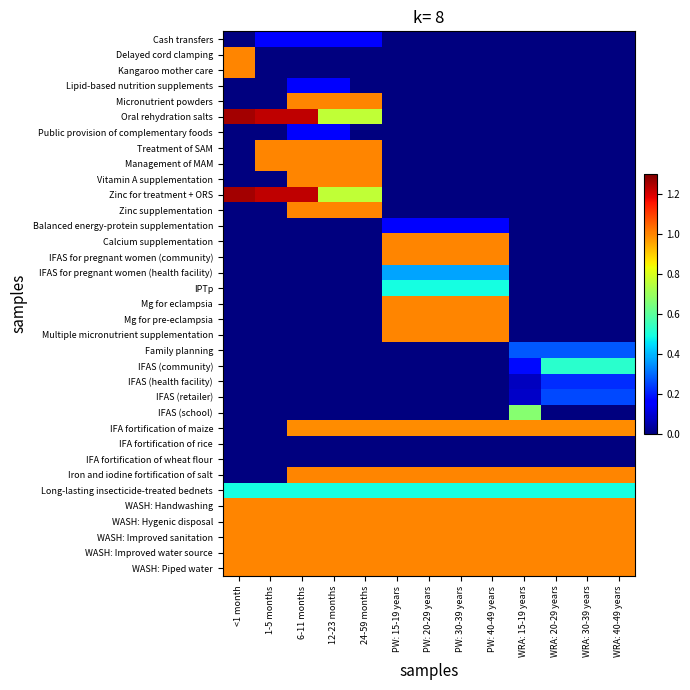

What is the spread (max minus min) of values at WRA: 15-19 years?

1.0